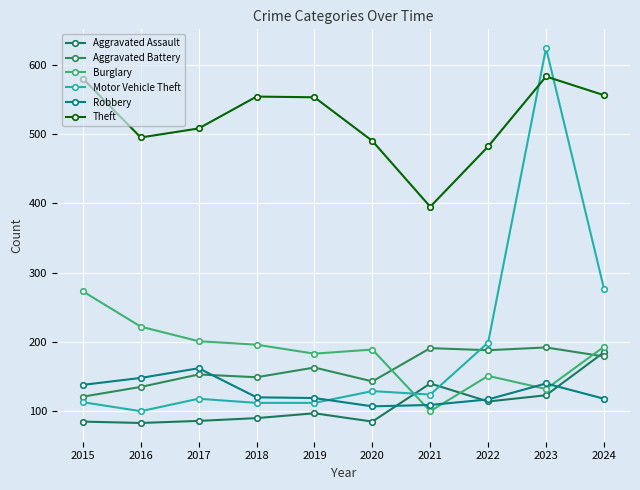

At which category is the sum across all series the highest?

2023